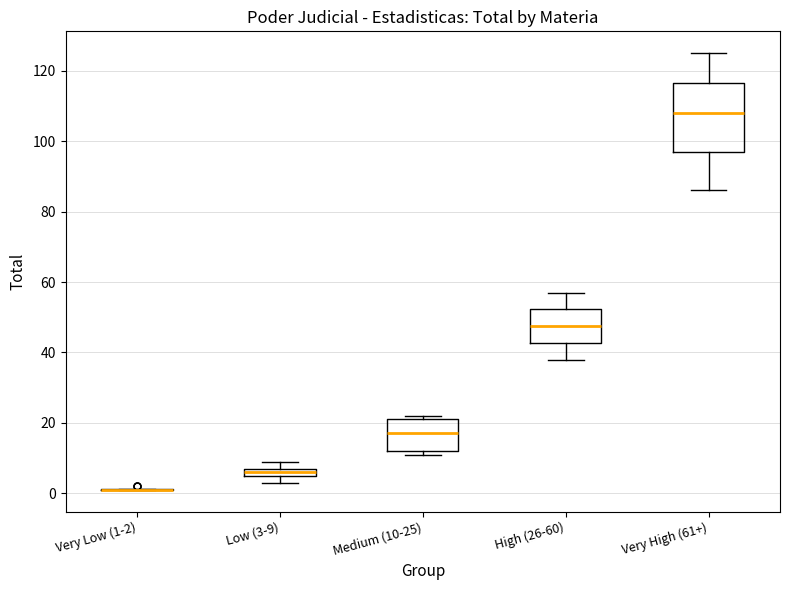

Comparing the boxes themselves (not the whiskers), which one is the tallest?

Very High (61+)